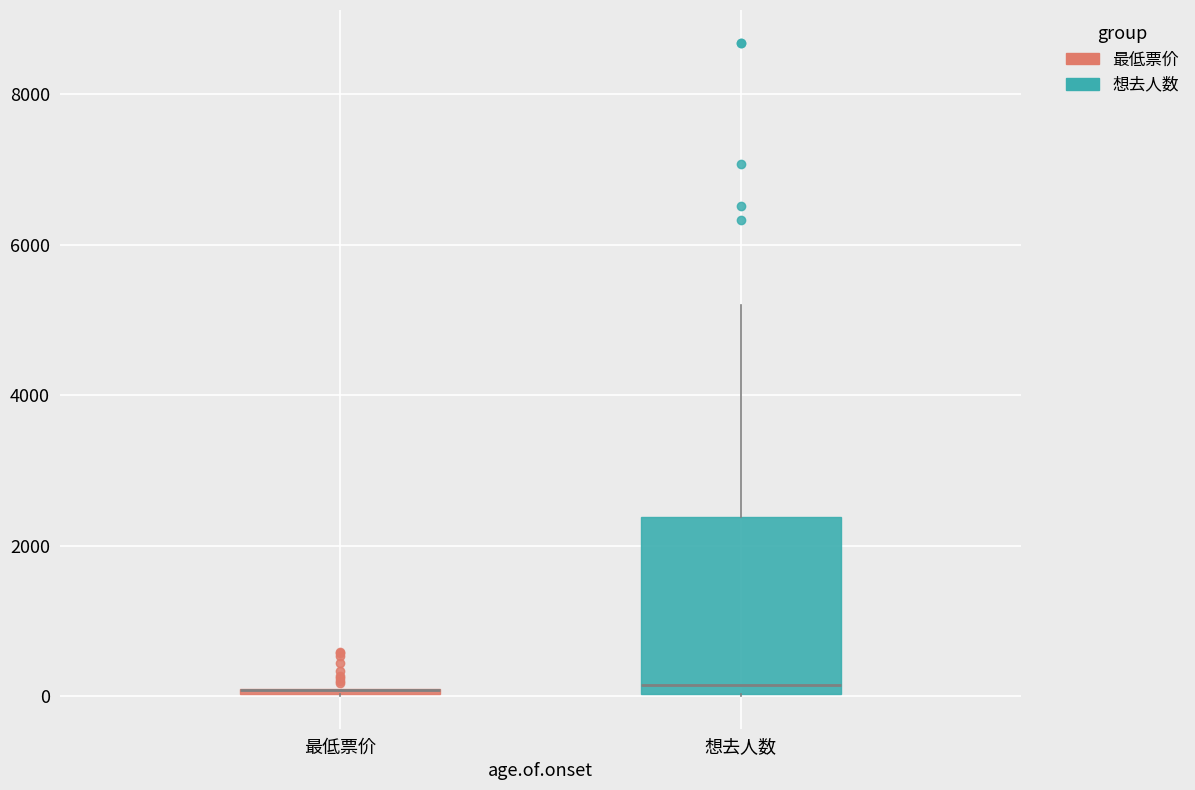

Reading left to right, read every box against the y-axis: the position of its median line, the range the box covers, and the ends of its whiskers. The values are not printed on the chart, so give them approximately, as read against the axis.

最低票价: box collapsed to a line at 0, whiskers 0 to 200
想去人数: median 200, box 0 to 2400, whiskers 0 to 5200